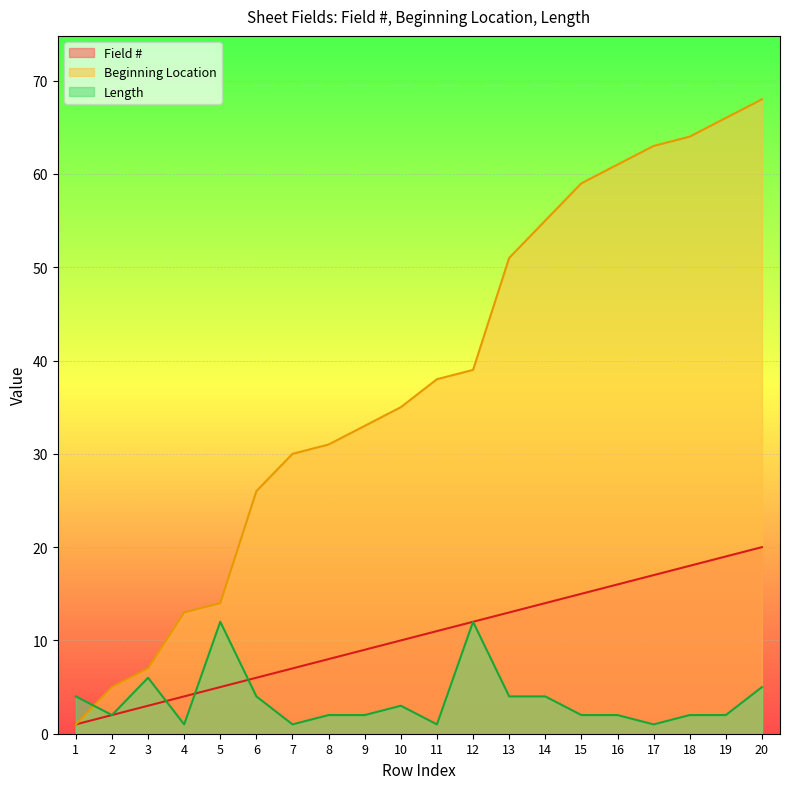

At which category is the sum across all series the highest?

20